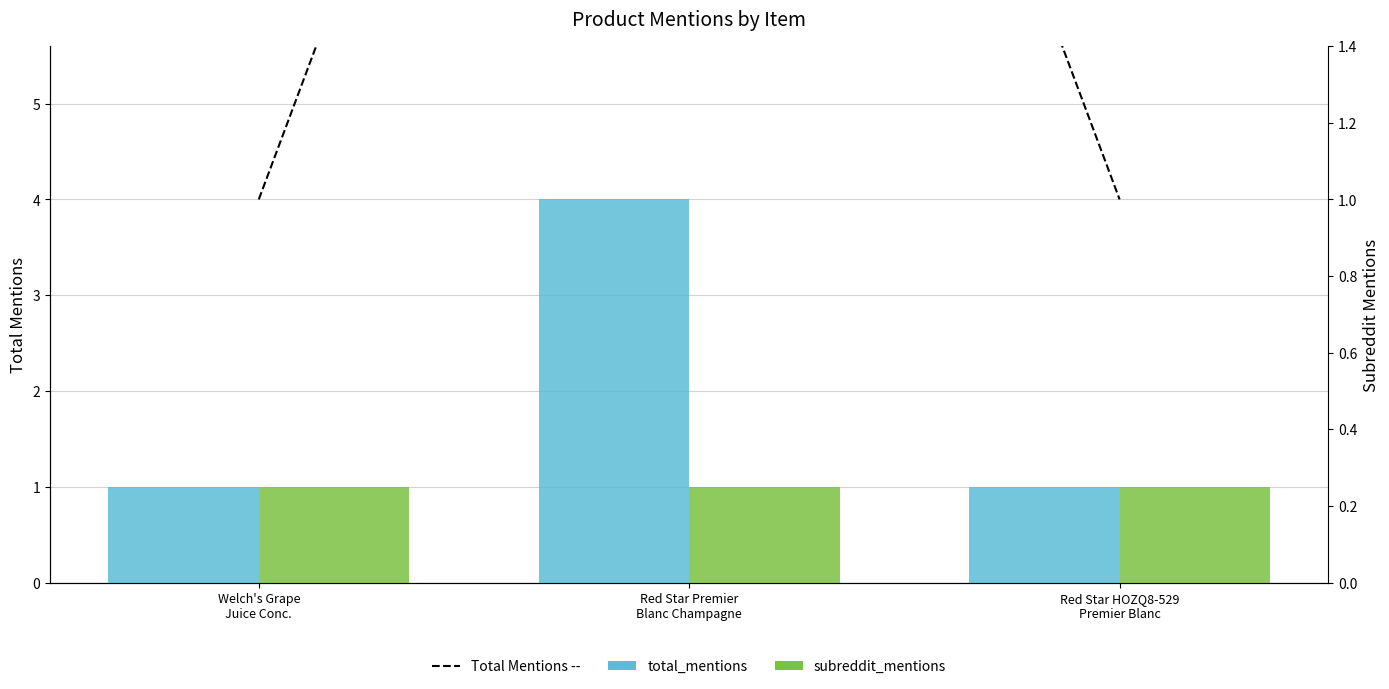

Reading left to right, what are all the values shown in this chart?

total_mentions: 1	4	1
subreddit_mentions: 1	1	1
total_mentions line: 1	4	1